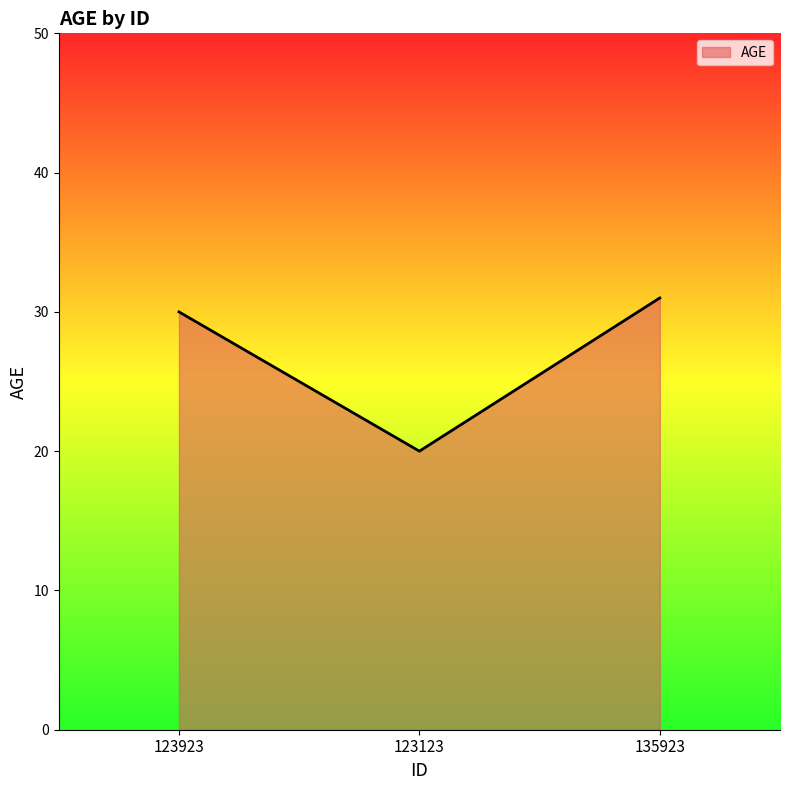

True or false: the data shows 43 at 135923.

False